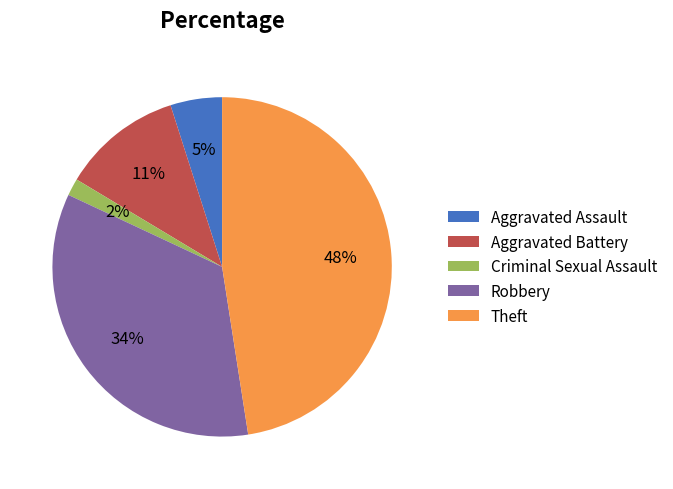

The Aggravated Battery slice represents 11% of the pie. True or false?

True